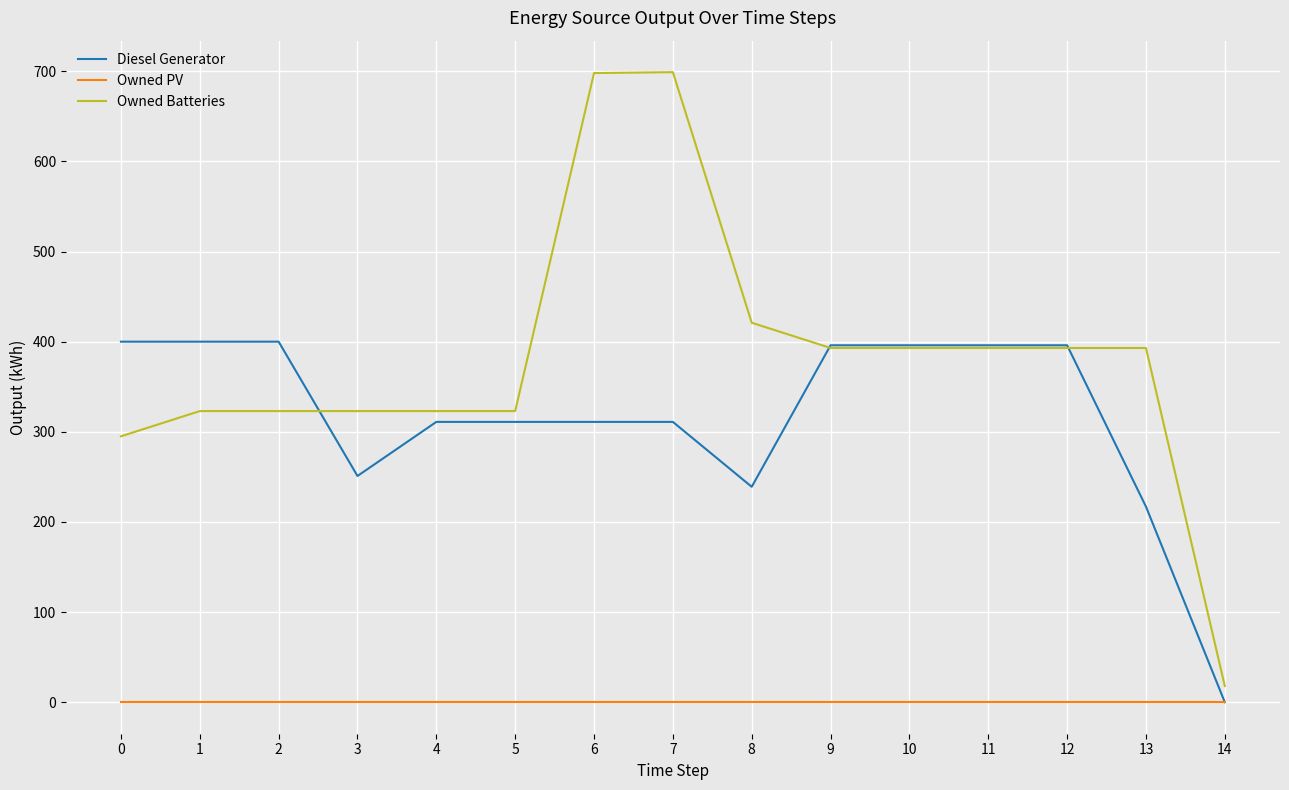

Is the value of Owned Batteries at 0 greater than the value of Owned PV at 2?

Yes